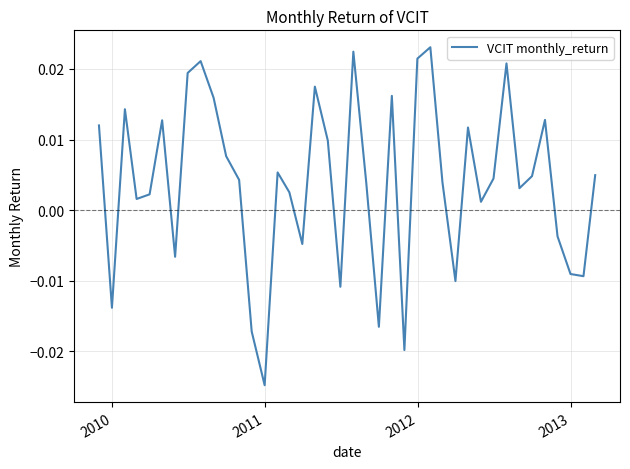

How many points are higher than both their immediate neighbors (excluding endpoints)?

11